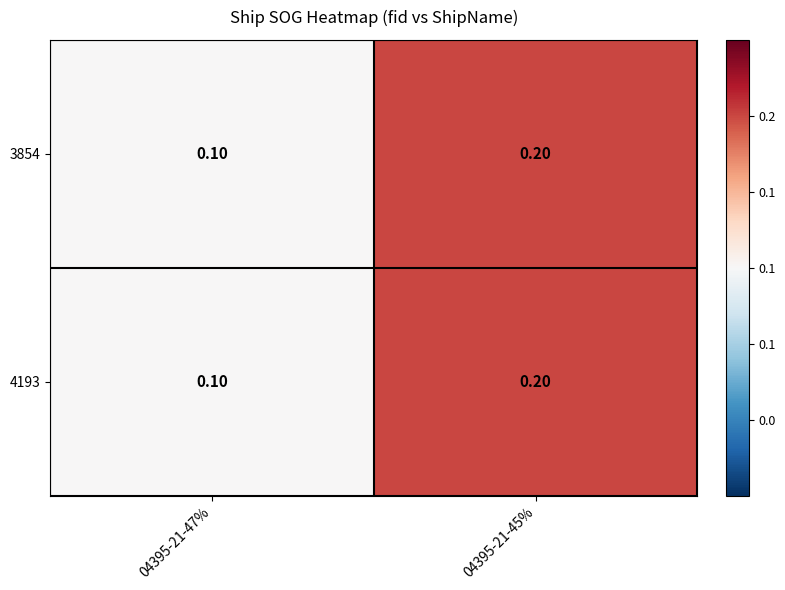

Rank the categories by 4193 value from lowest to highest.

04395-21-47%, 04395-21-45%